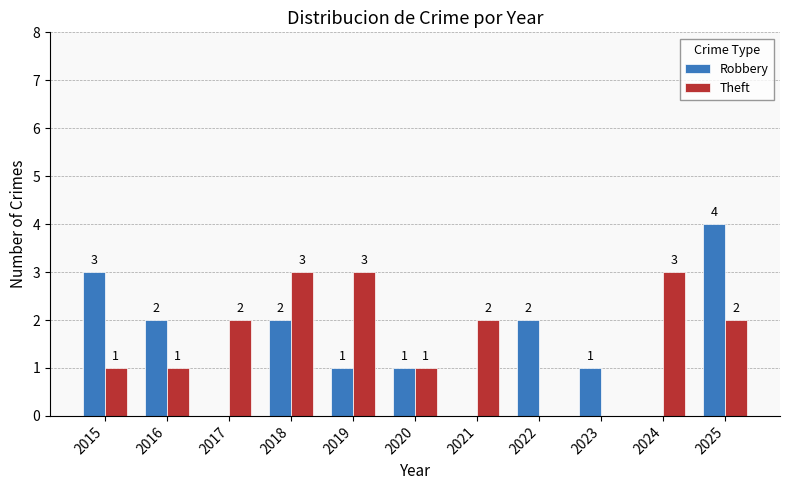

Is it true that Robbery equals 1 at 2023?

True